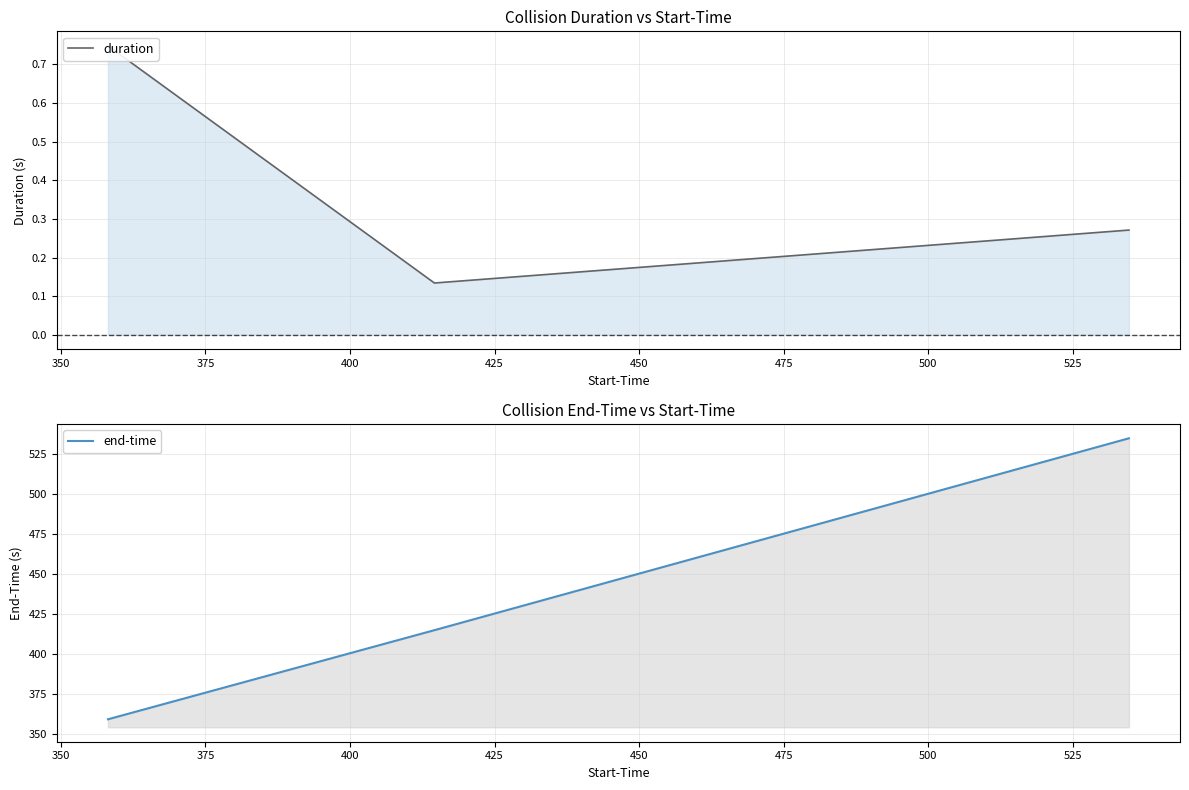

What are all the series names shown in the legend?

duration, end-time